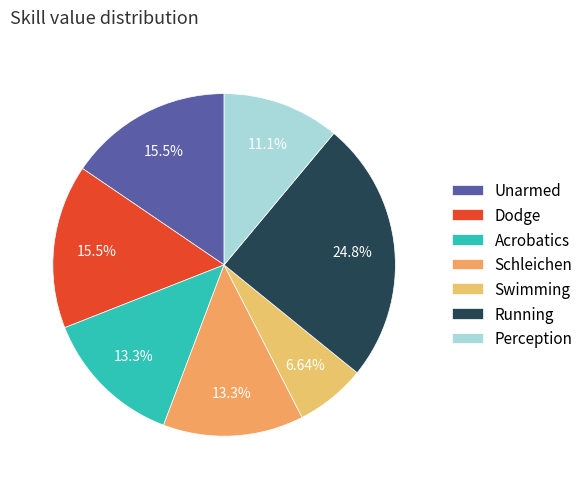

What percentage is the Schleichen slice, to the nearest percent?

13%